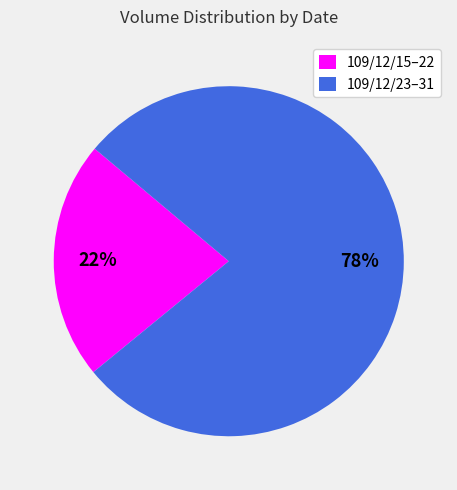

To the nearest percent, what is the average slice percentage?

50%